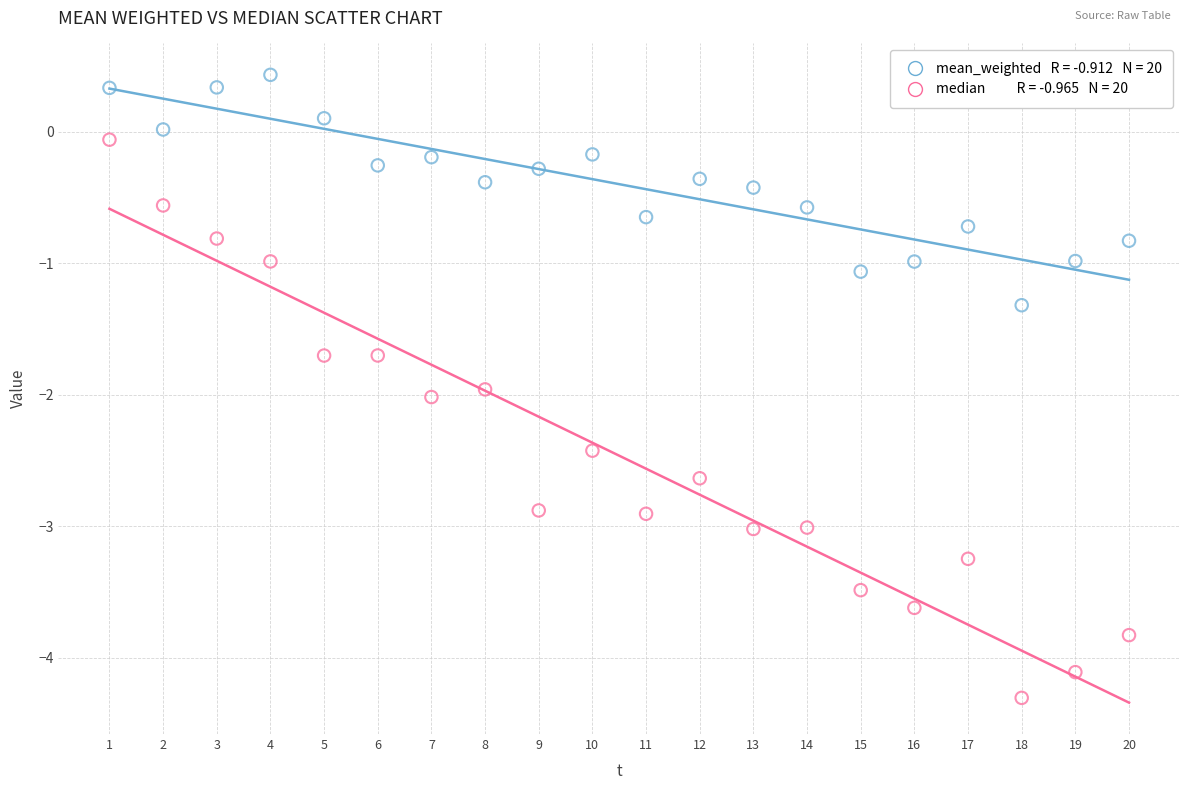

Across all data points, what is the range of Y values (max minus min)?

4.7